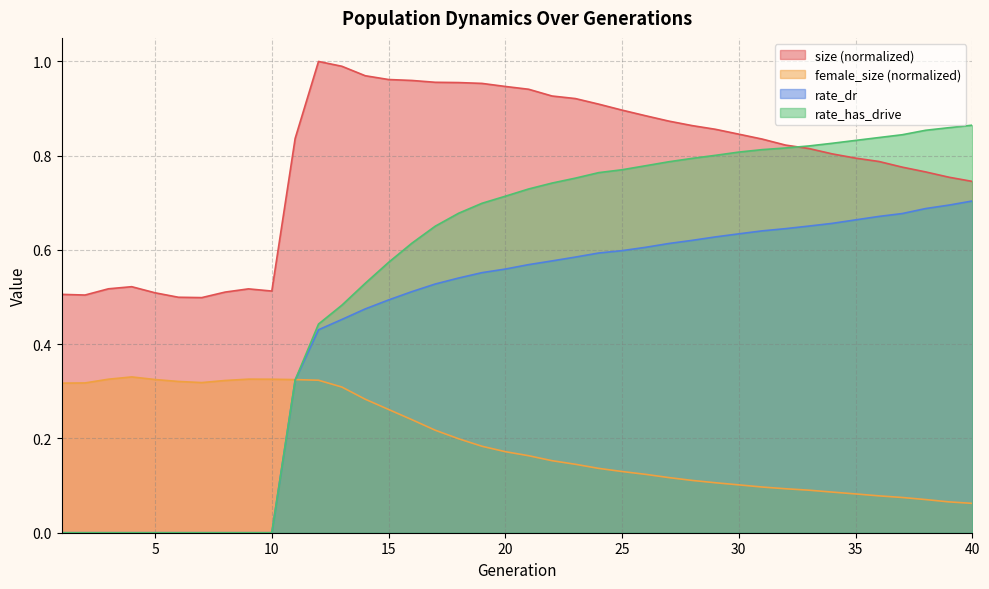

At which category is the sum across all series the highest?

23